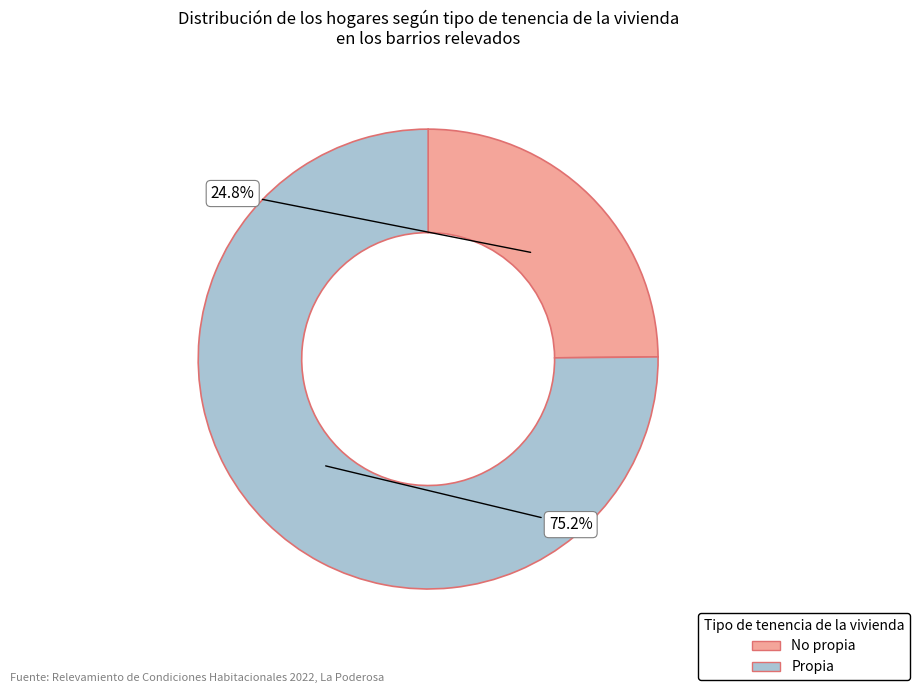

What is the largest slice in the pie chart?

Propia